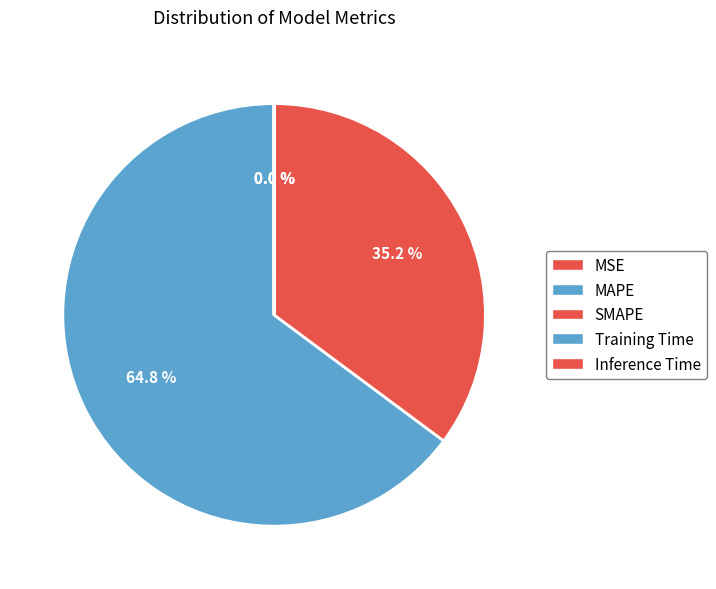

What is the largest slice in the pie chart?

MAPE